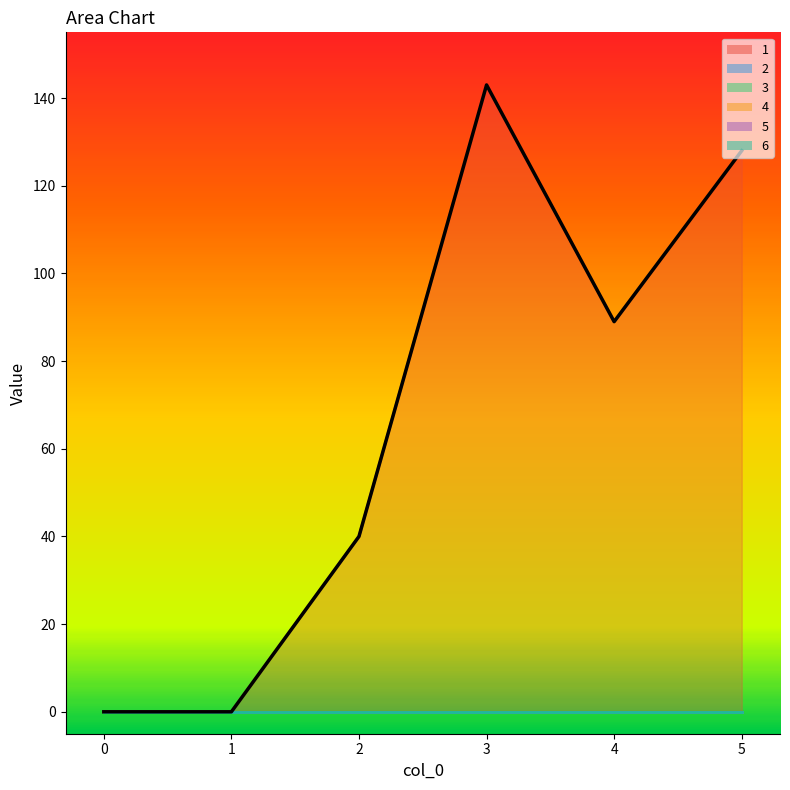

Reading left to right, transcribe all the data shown in this chart.

1: 0	0	40	143	89	128
2: 0	0	0	0	0	0
3: 0	0	0	0	0	0
4: 0	0	0	0	0	0
5: 0	0	0	0	0	0
6: 0	0	0	0	0	0